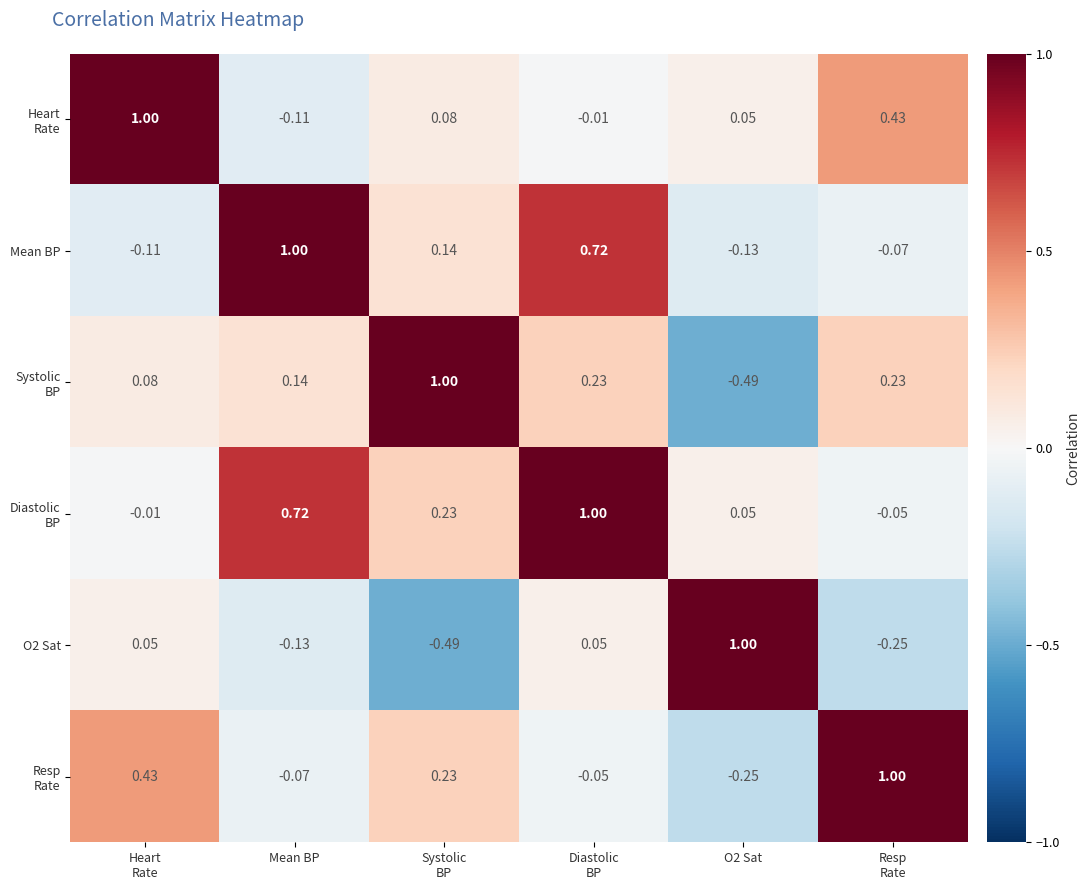

Count the number of data series in this chart.

6